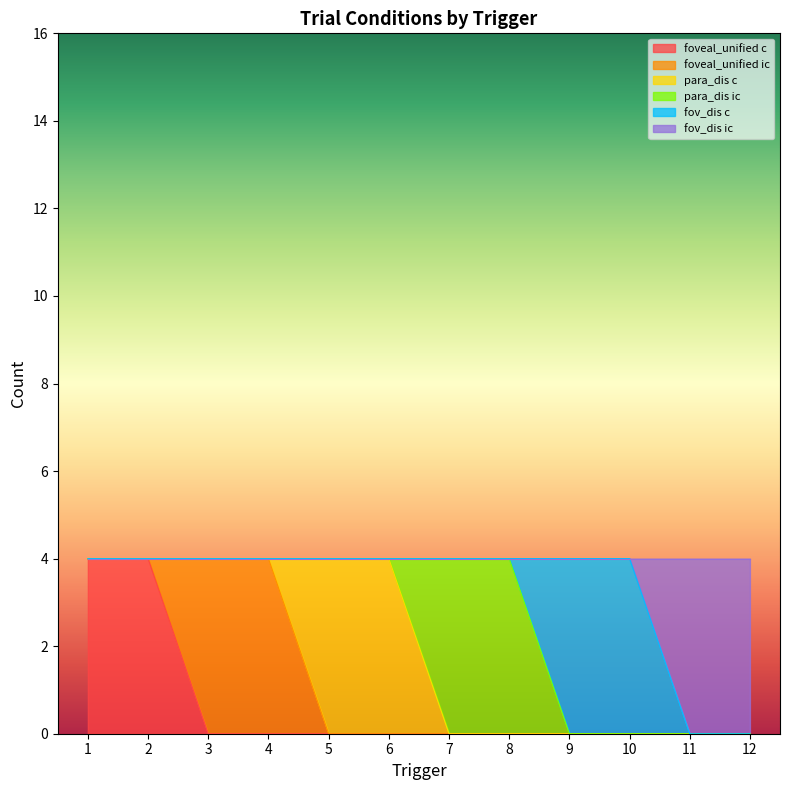

What is the highest value of the foveal_unified c series?

4